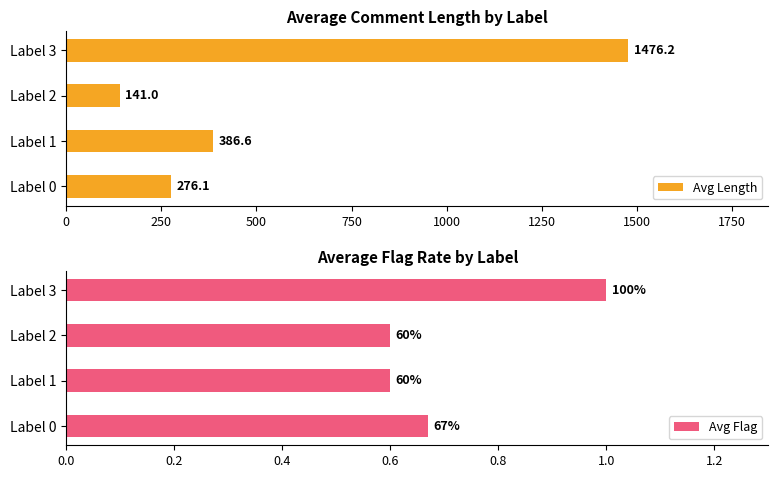

Rank the categories by Avg Length value from lowest to highest.

Label 2, Label 0, Label 1, Label 3